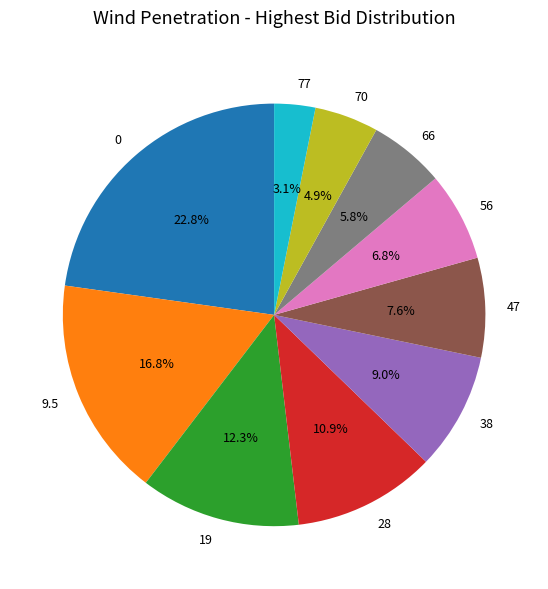

Is 56 the majority of the pie?

No